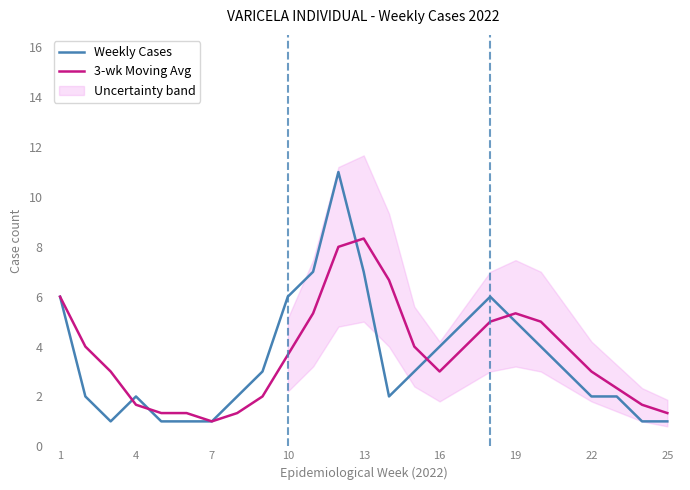

True or false: Weekly Cases has a value of 3.7 at 10.

False